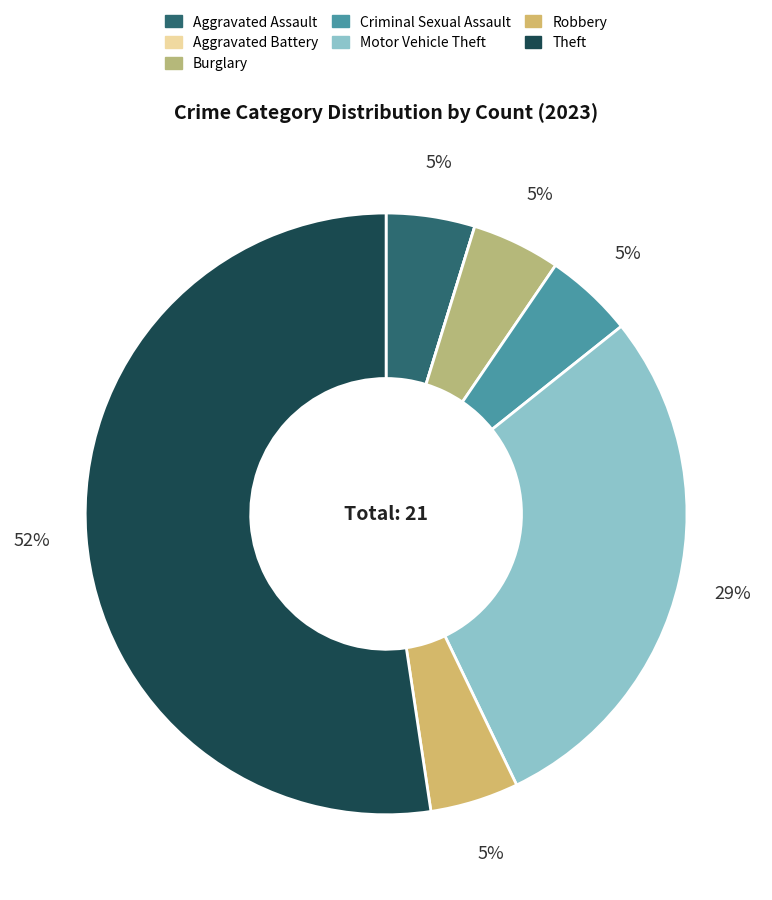

Which slice is the smallest?

Aggravated Battery